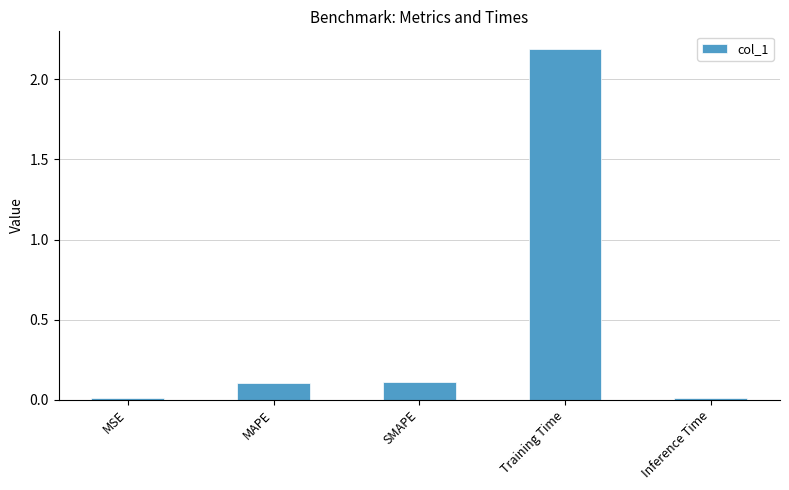

What position from the right is MSE?

5